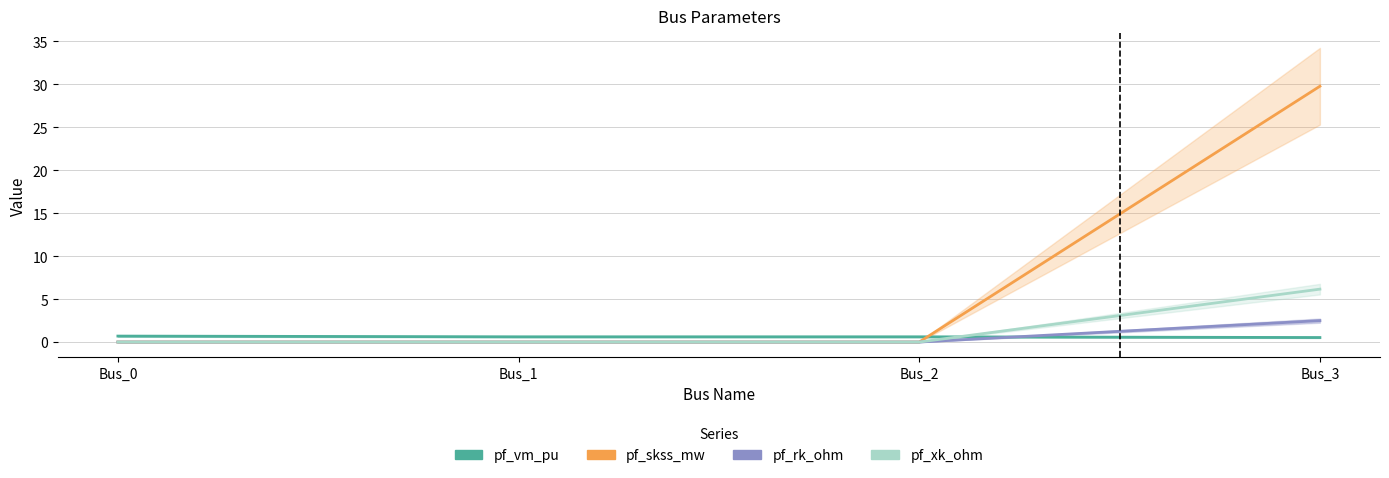

Reading left to right, extract all data points from this chart.

pf_vm_pu: 0.7	0.6	0.6	0.5
pf_skss_mw: 0.0	0.0	0.0	29.8
pf_rk_ohm: 0.0	0.0	0.0	2.5
pf_xk_ohm: 0.0	0.0	0.0	6.2